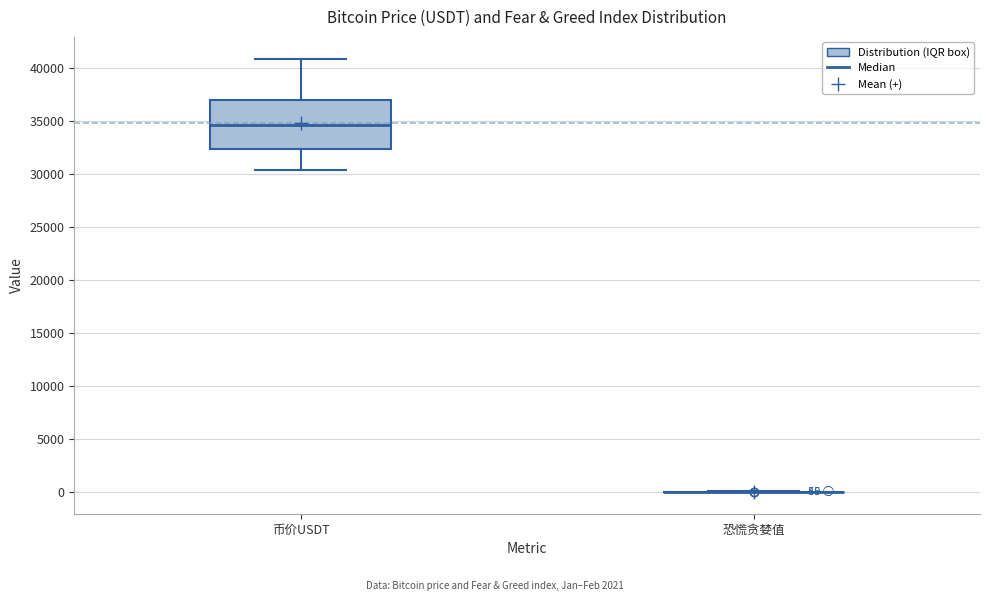

Which box is the tallest, from its lower edge to its upper edge?

币价USDT